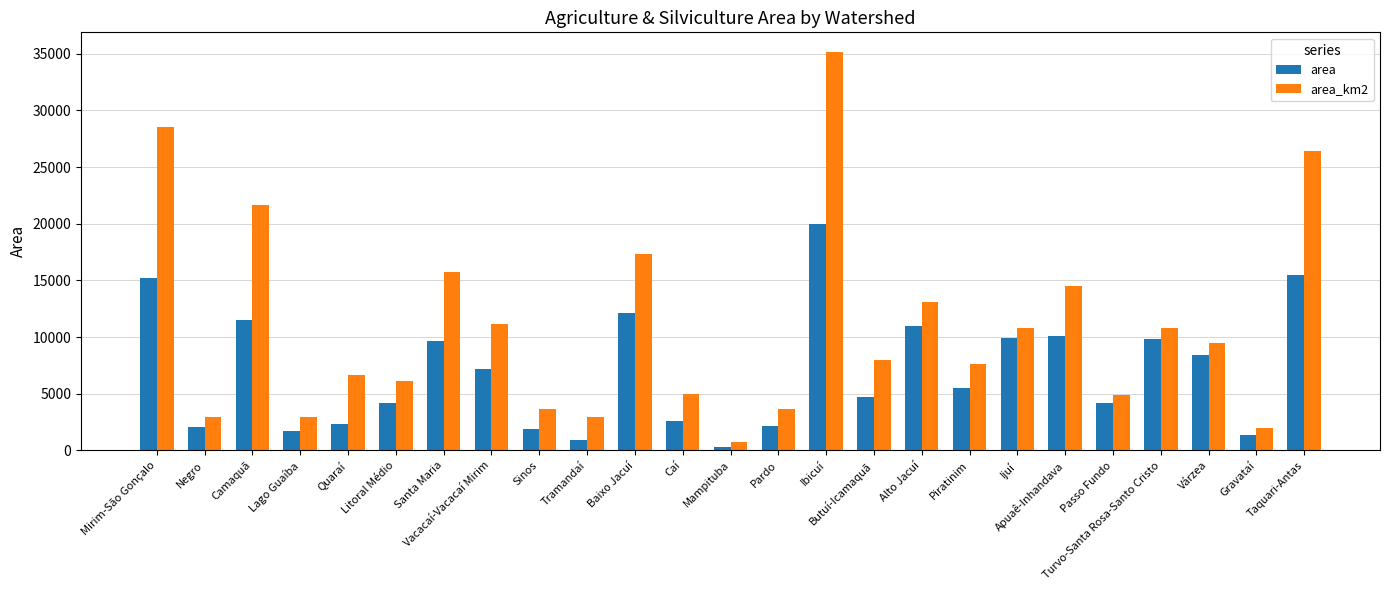

At how many categories does at least one series exceed 1593?

24